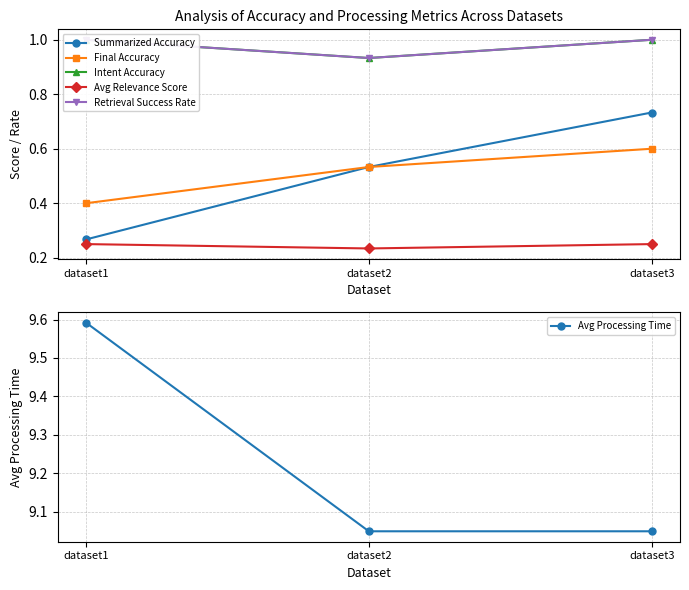

What is the difference between the highest and lowest values at dataset1?

9.3